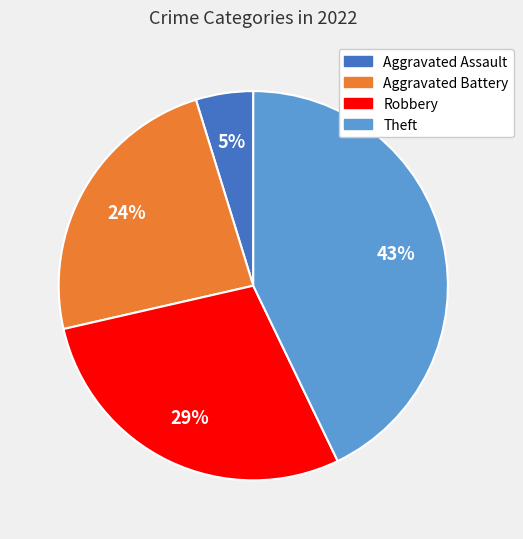

To the nearest percent, what is the difference between the largest and smallest slice percentages?

38%